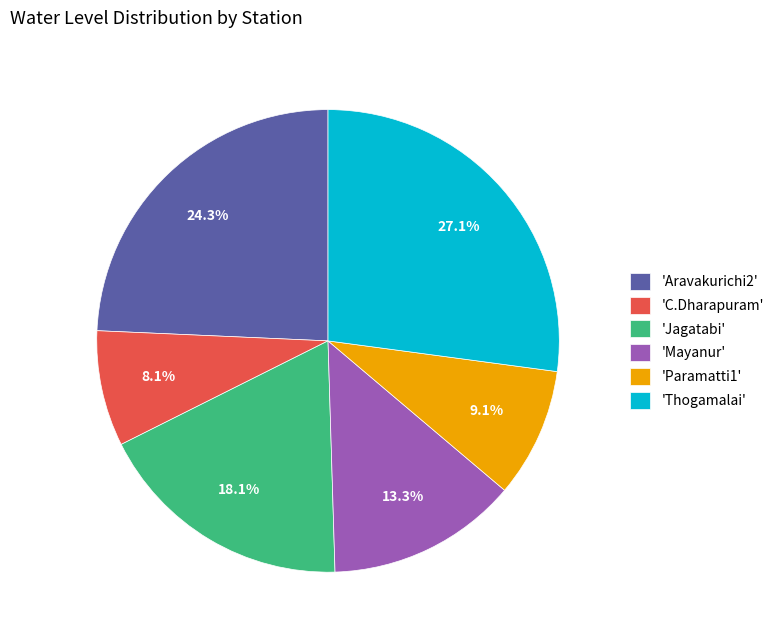

Which category has the biggest portion of the pie?

'Thogamalai'